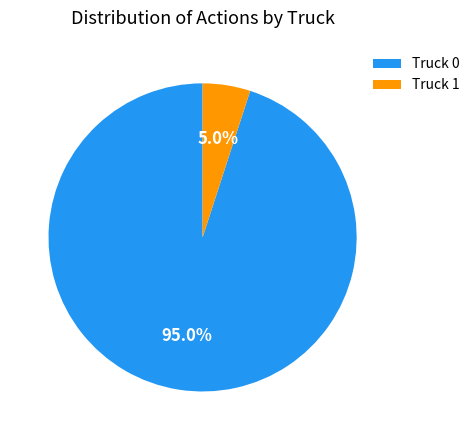

What is the largest slice in the pie chart?

Truck 0